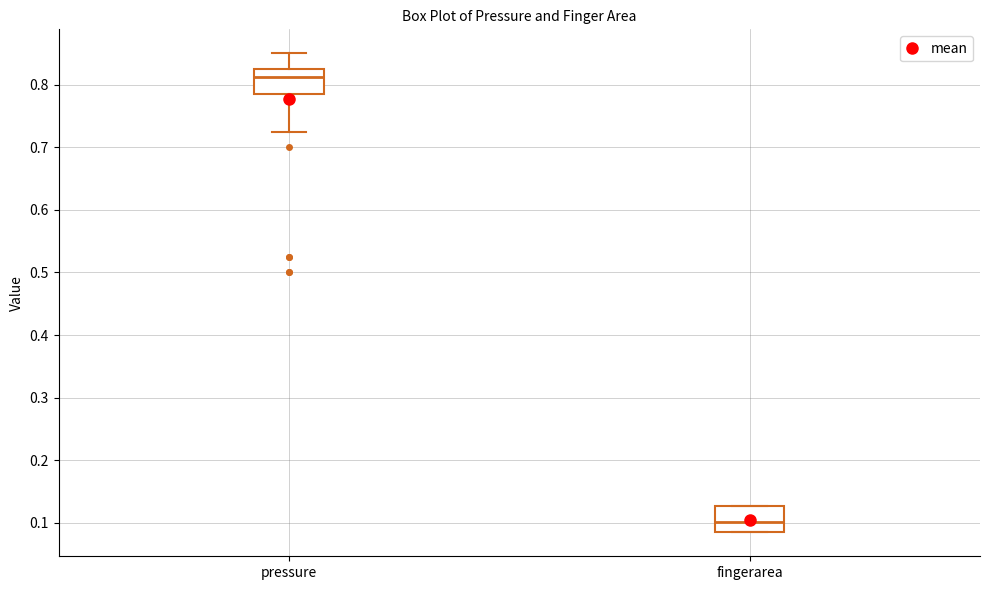

Where does the median line of the box for fingerarea sit on the y-axis? The values are not printed on the chart, so give them approximately, as read against the axis.

0.10